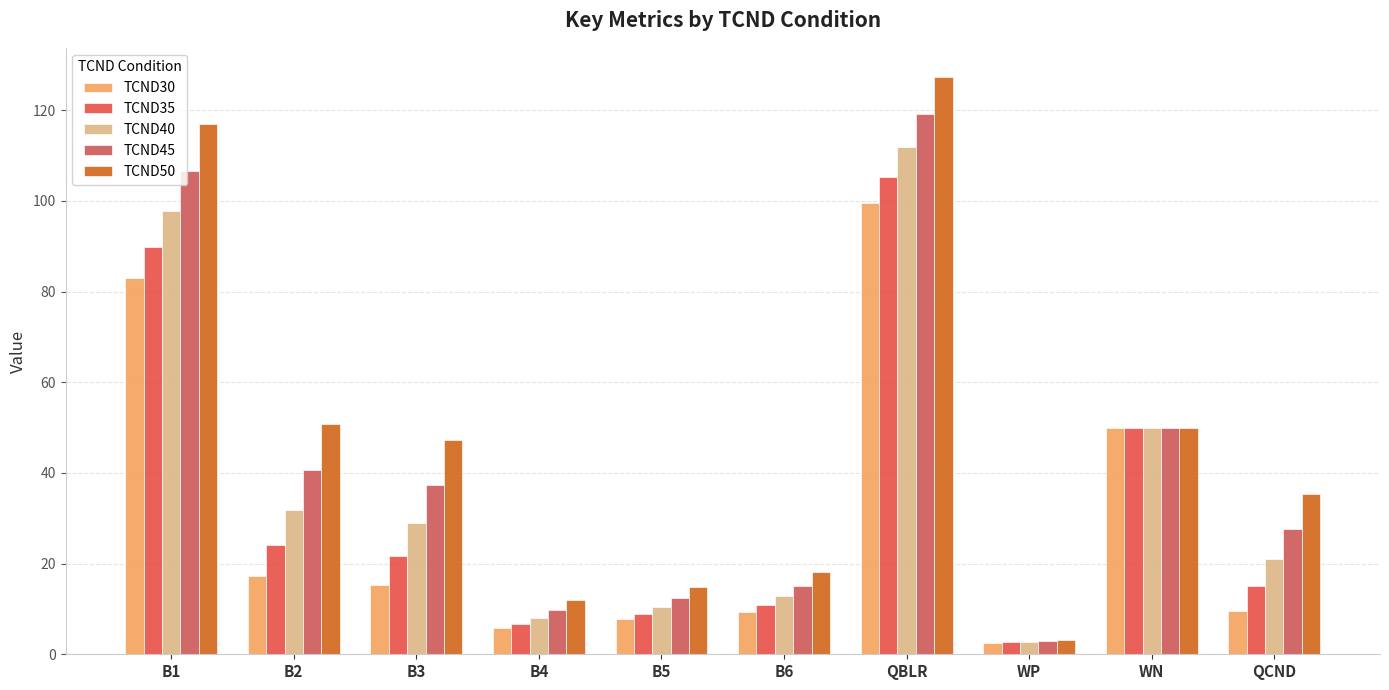

What is the minimum value shown in the chart?

2.4